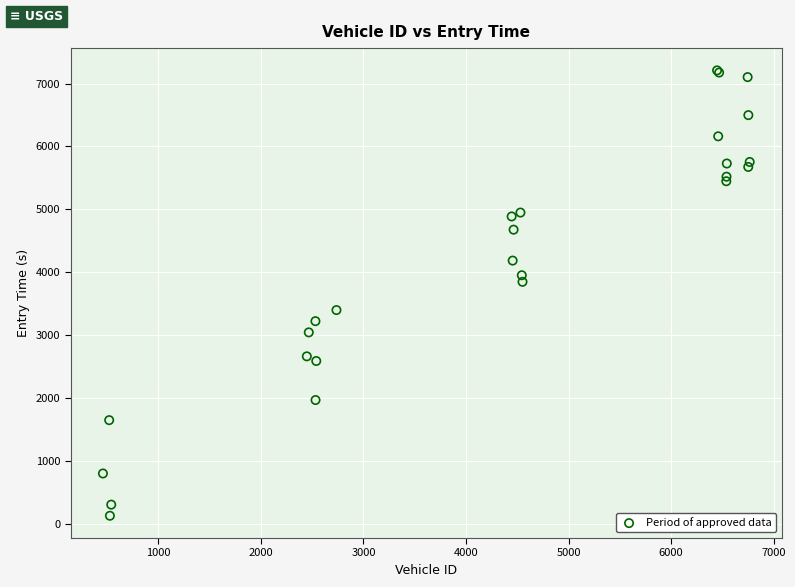

What Y value in the scatter plot is closest to 3668?

3847.1